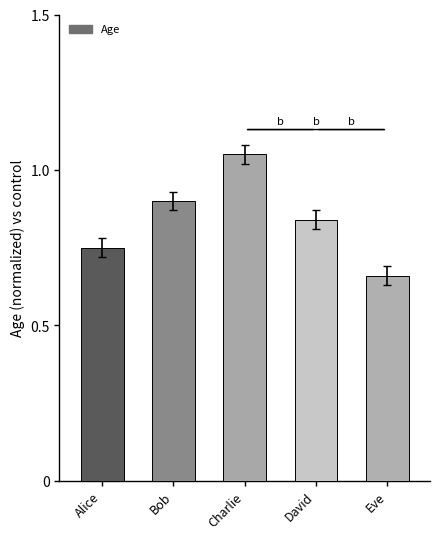

Between David and Bob, which is larger?

Bob